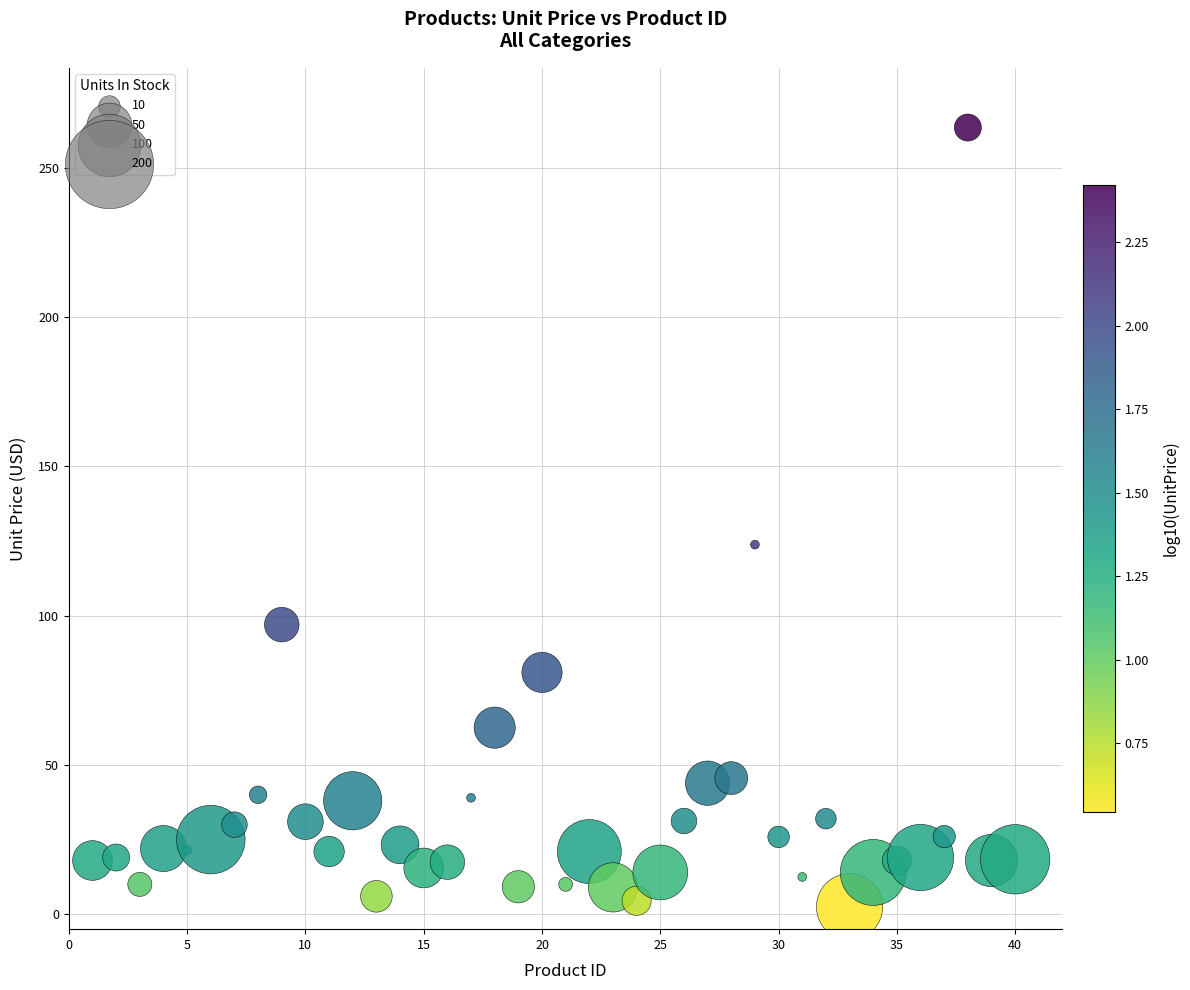

What Y value in the scatter plot is closest to 133?

123.8